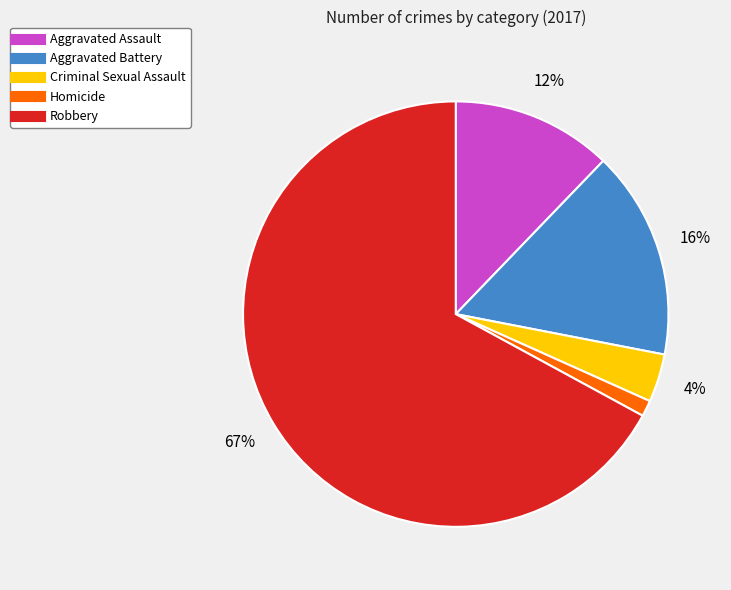

To the nearest percent, what is the difference between the largest and smallest slice percentages?

66%